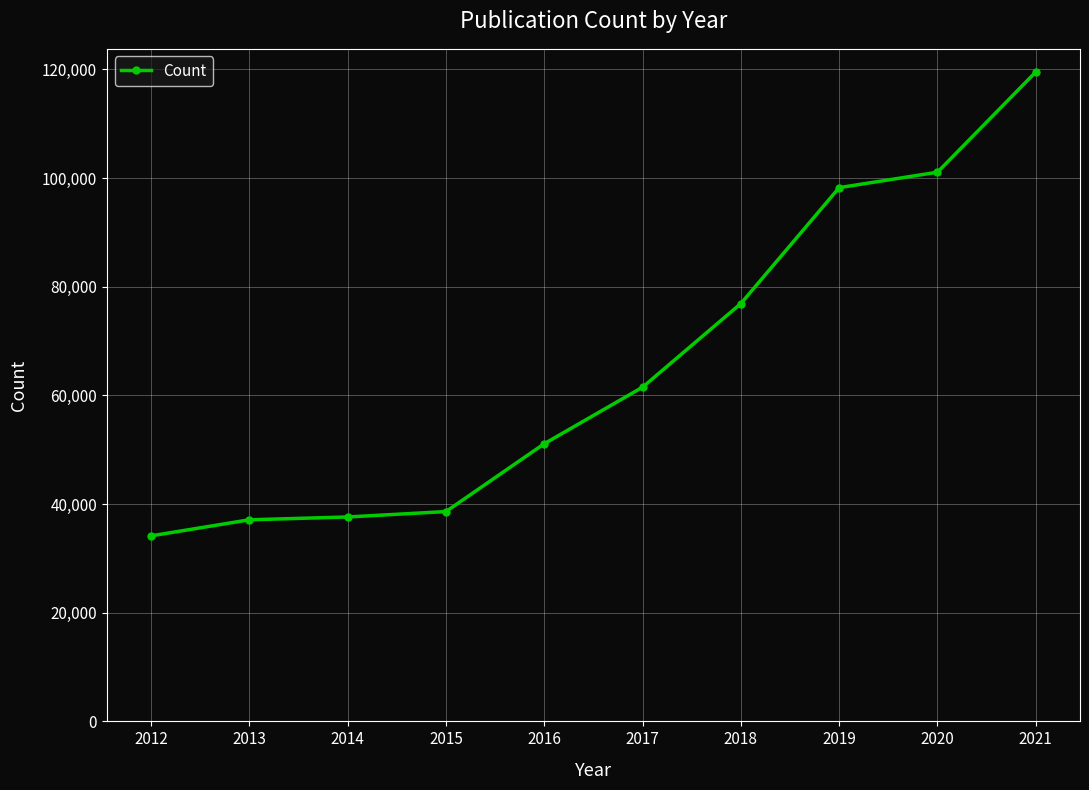

What is the sum of the values at 2014 and 2016?

88741